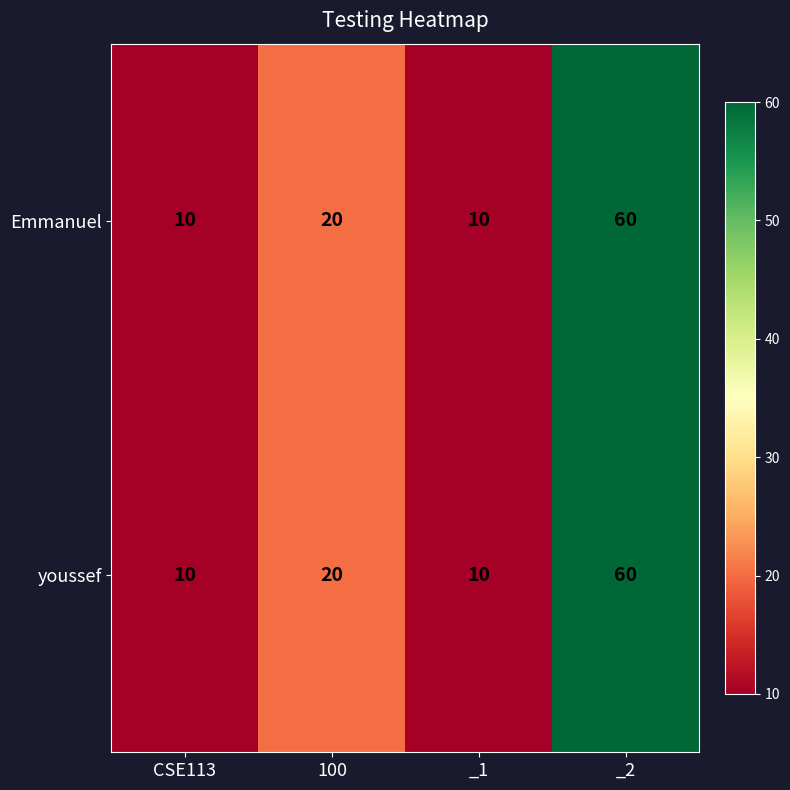

Count the number of data series in this chart.

2